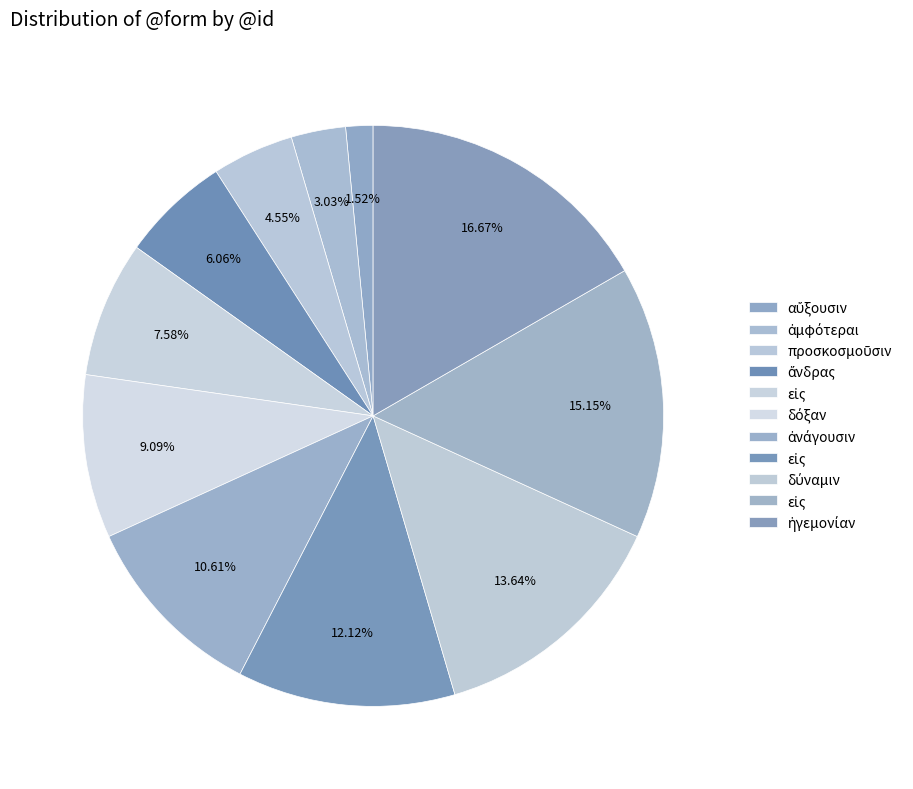

How many slices are in this pie chart?

11